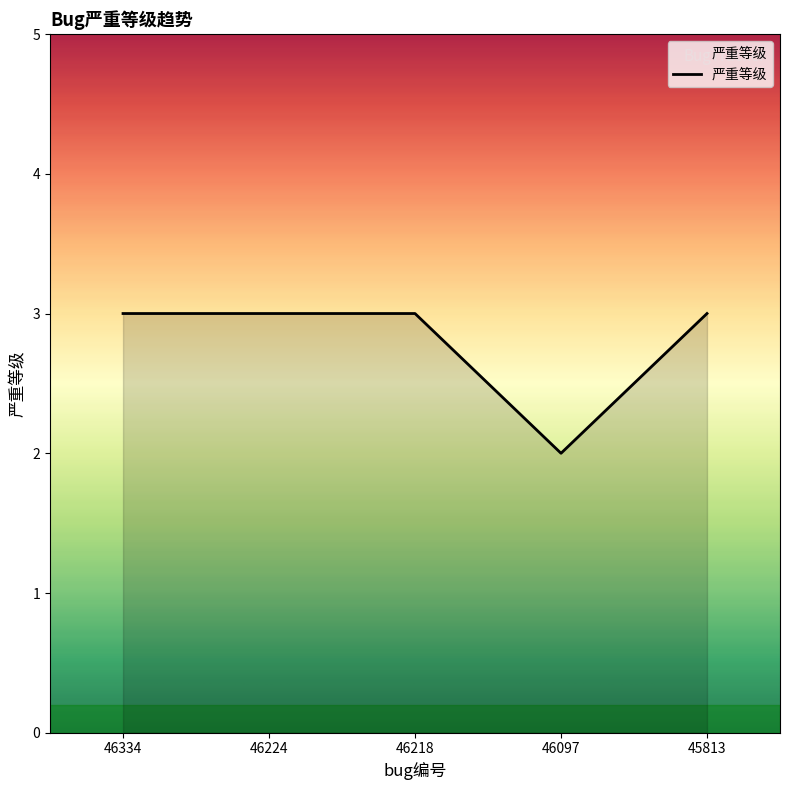

Which label corresponds to the smallest value in the chart?

46097